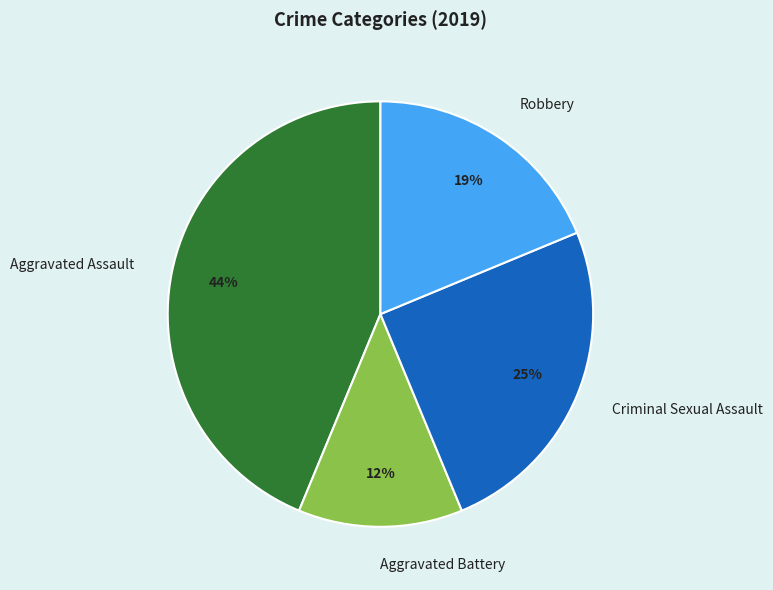

Between Robbery and Aggravated Assault, which is larger?

Aggravated Assault